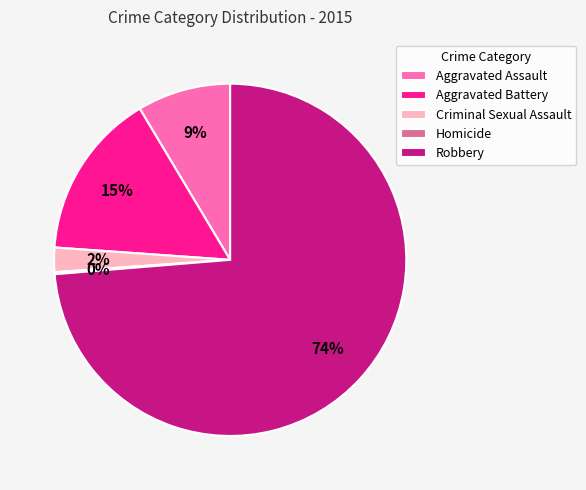

Between Criminal Sexual Assault and Robbery, which is larger?

Robbery